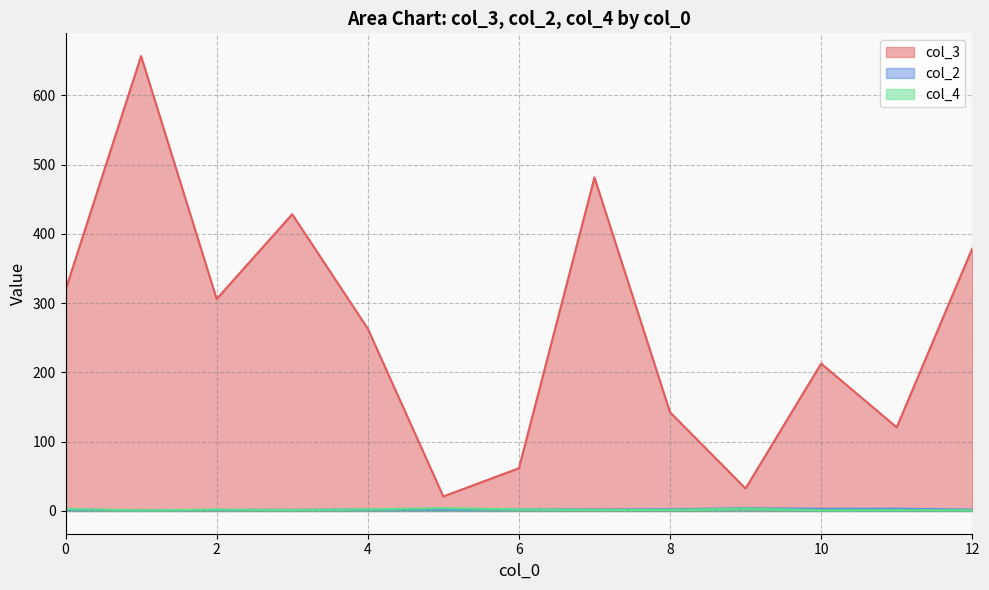

True or false: col_4 has a value of 3.0 at 0.

True